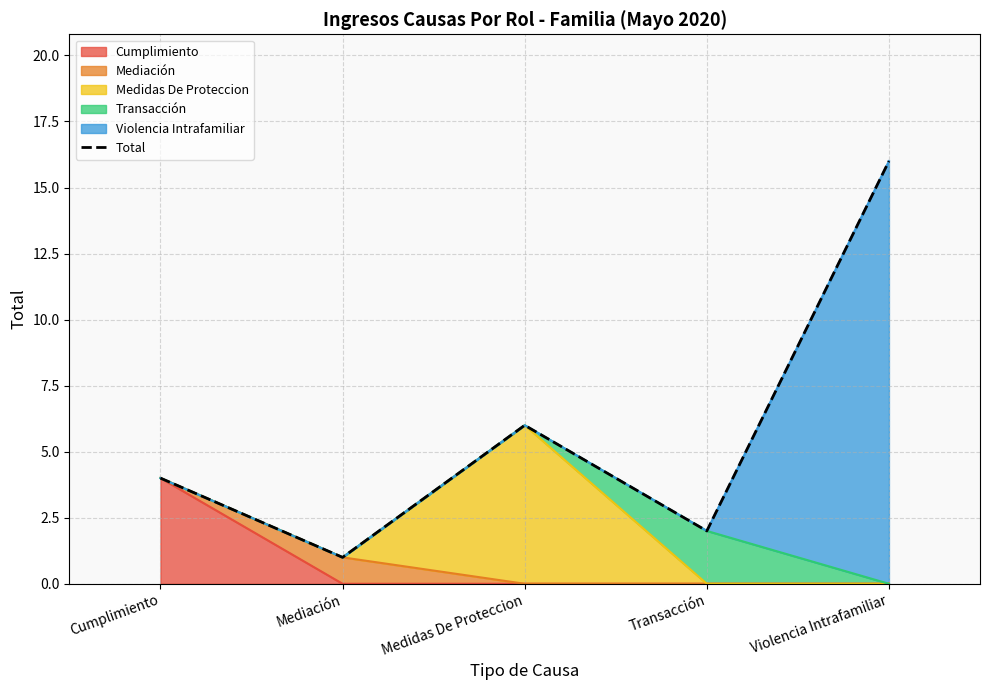

What is the ratio of the value at Transacción to the value at Medidas De Proteccion?

0.3